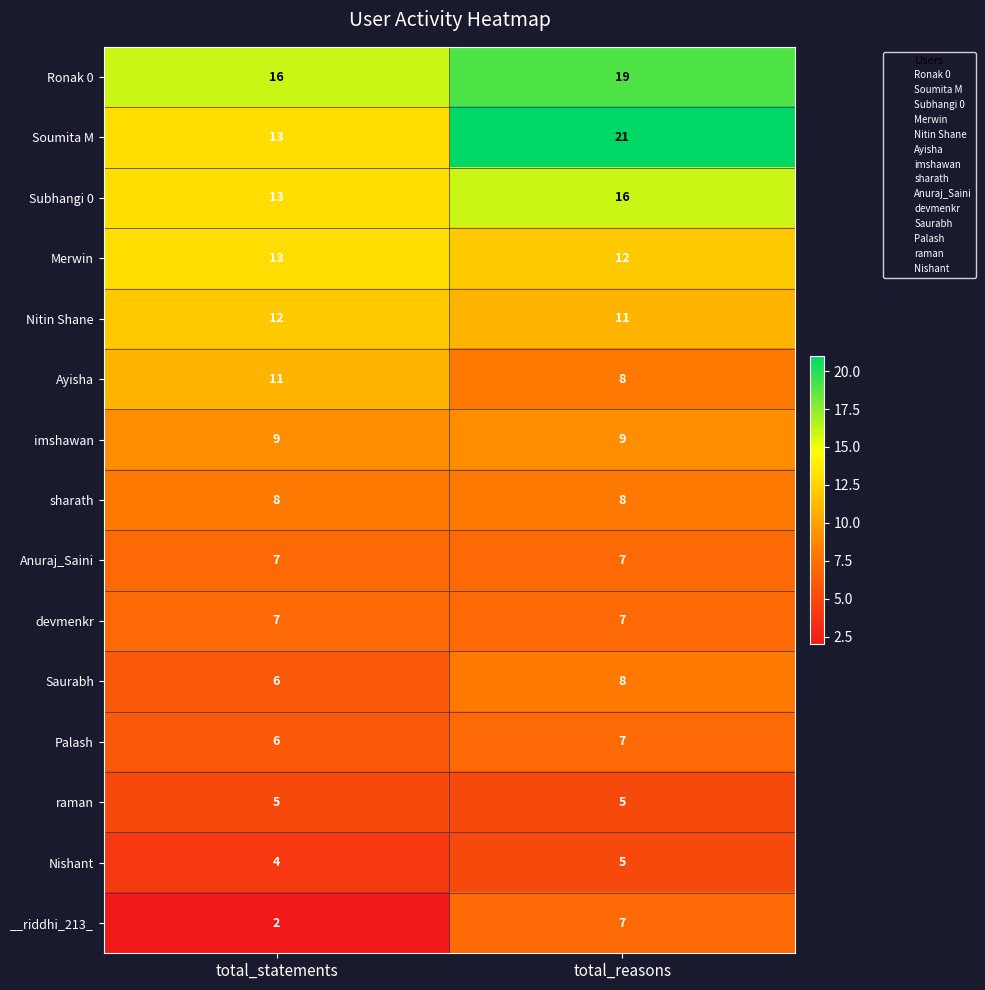

Rank the categories by Merwin value from highest to lowest.

total_statements, total_reasons